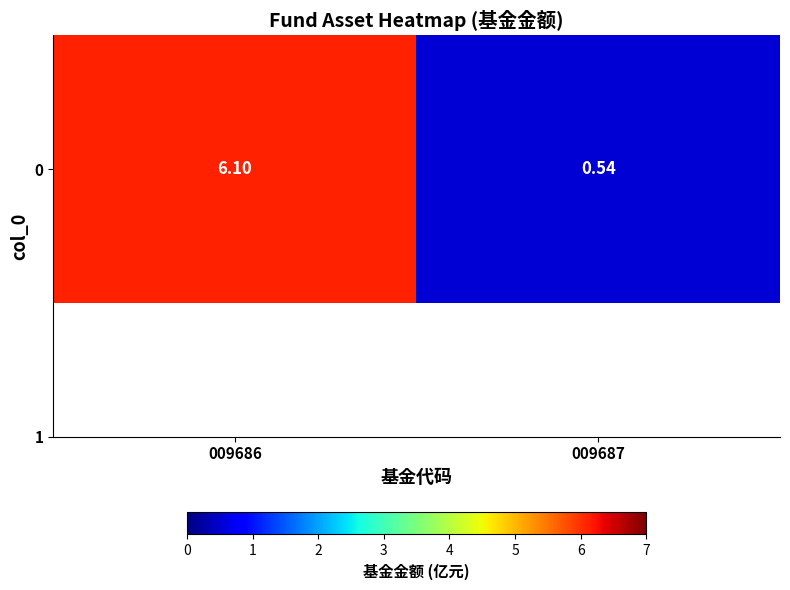

What is the change in value from 009686 to 009687?

-5.6